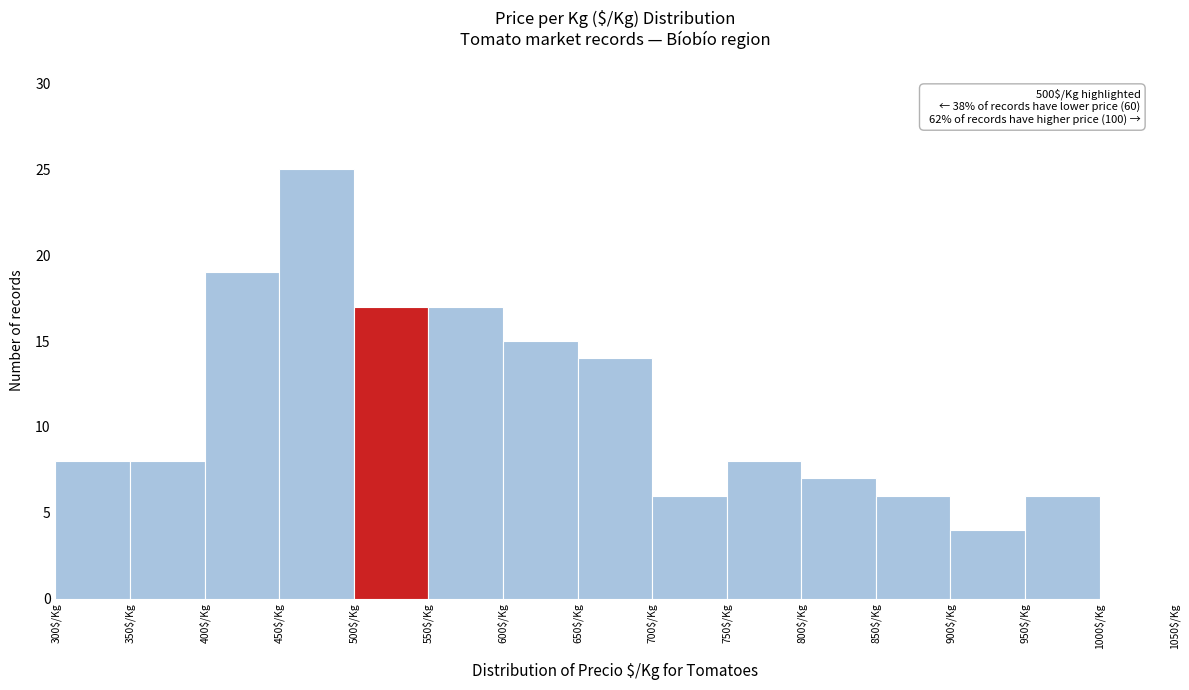

Which range on the x-axis has the tallest bar?

450 to 500